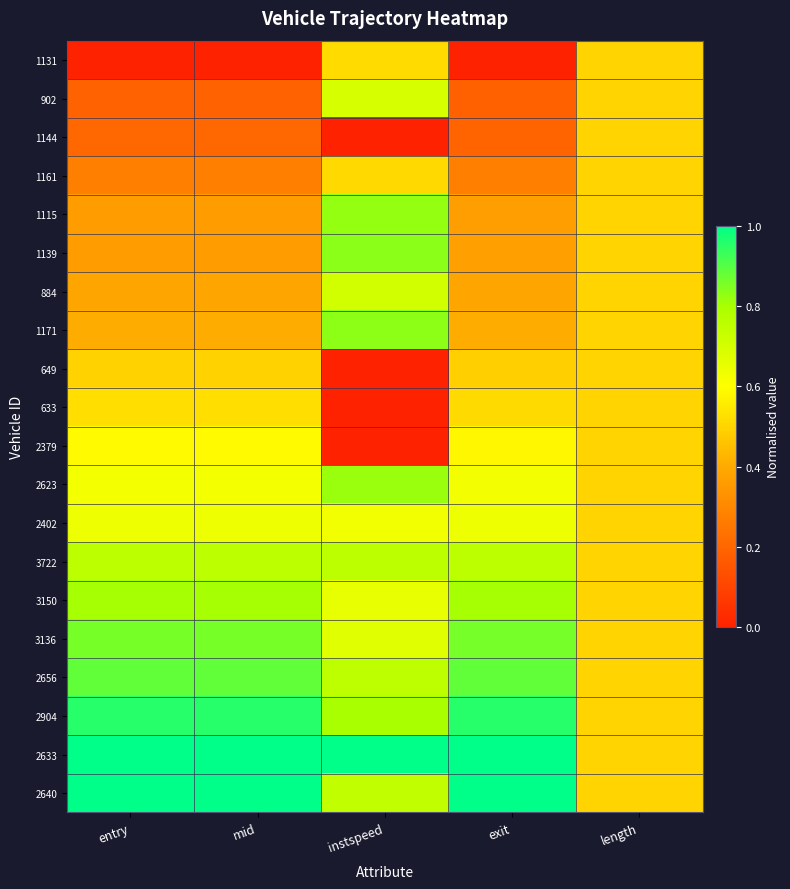

Count the number of data series in this chart.

20